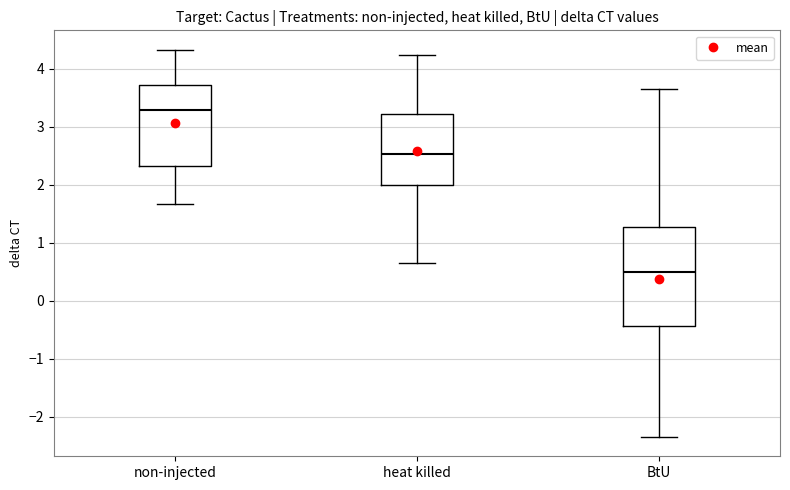

Where is the upper edge of the box for heat killed on the y-axis? The values are not printed on the chart, so give them approximately, as read against the axis.

3.2